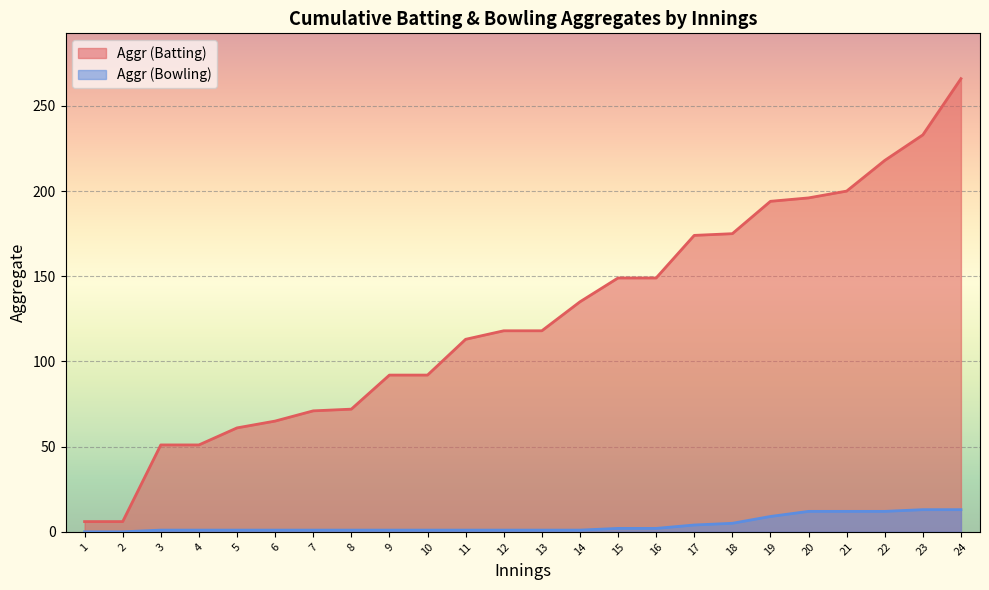

What is the maximum value for Aggr (Bowling)?

13